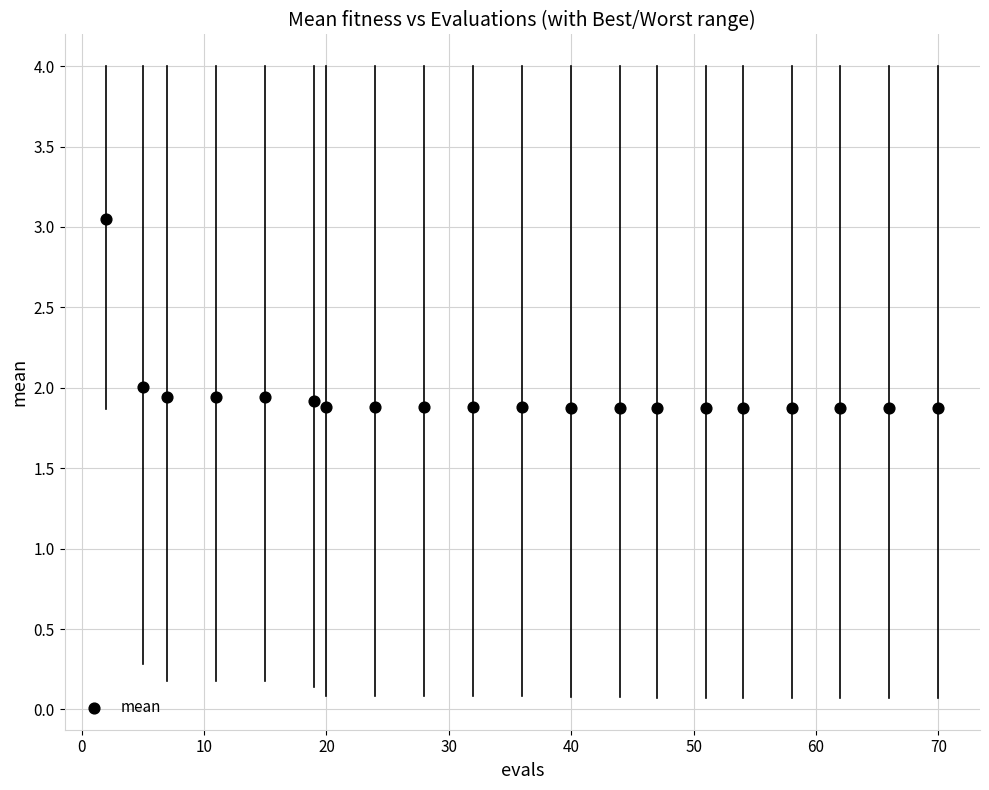

What is the range of Y values (max minus min)?

1.2